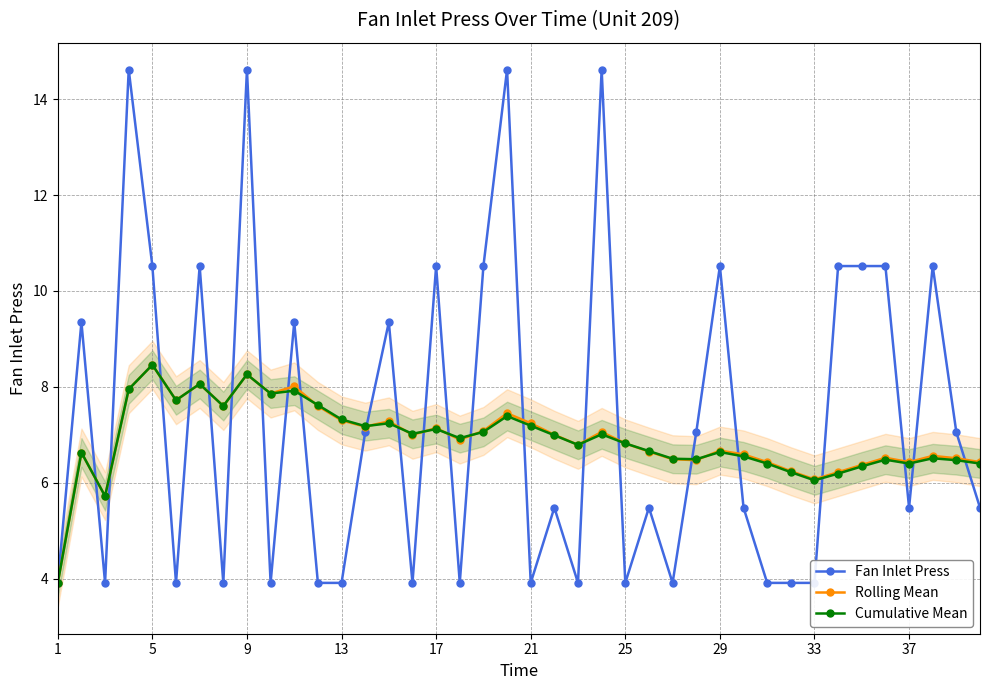

How many lines are shown in the chart?

3